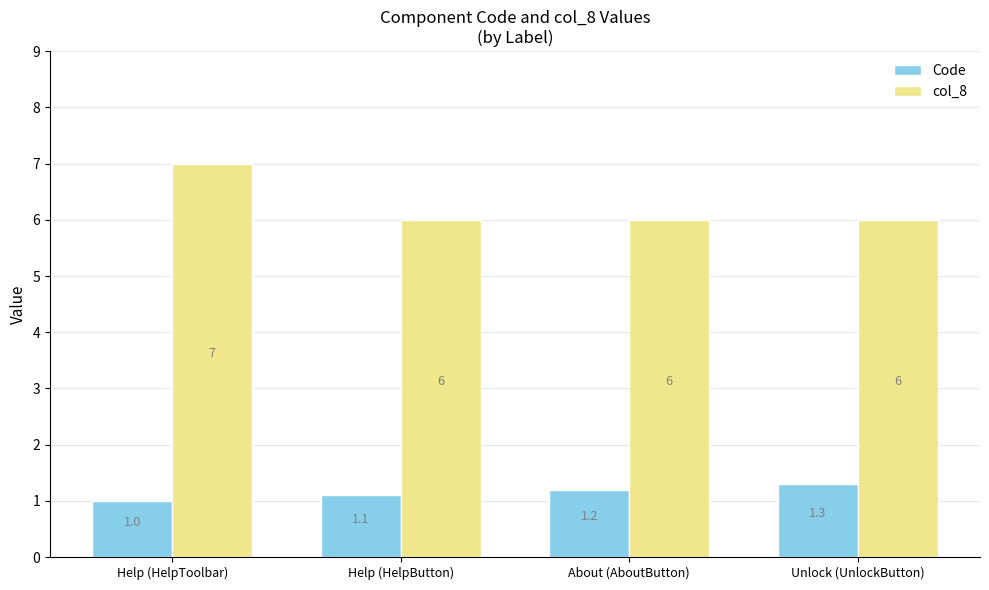

What is the label of the 1st bar from the right?

Unlock (UnlockButton)